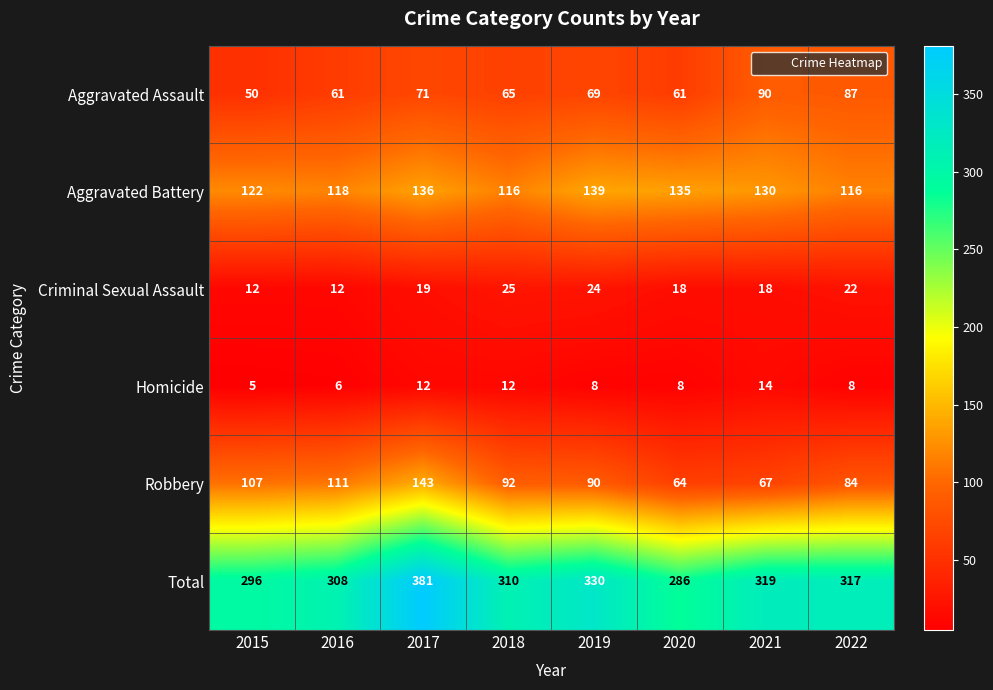

Read the Homicide value at 2019.

8